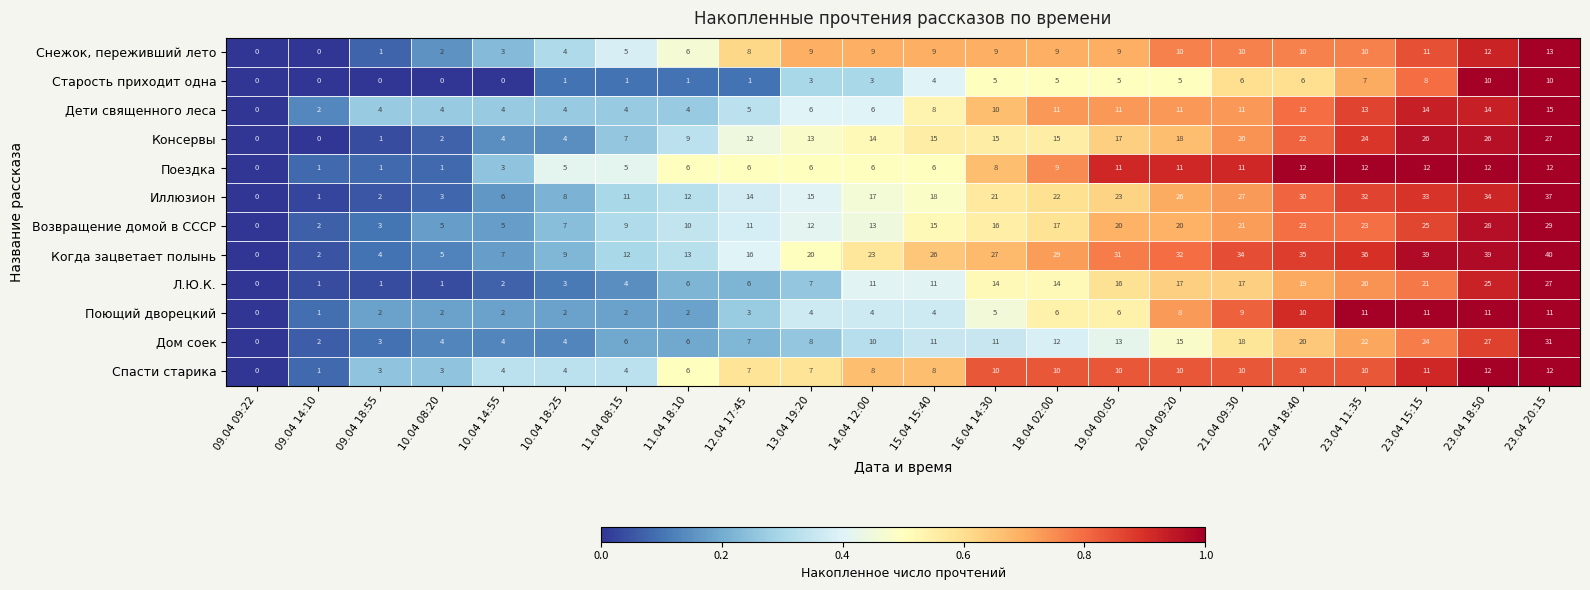

What is the approximate value of Дом соек at 23.04 11:35, to the nearest 5?

20